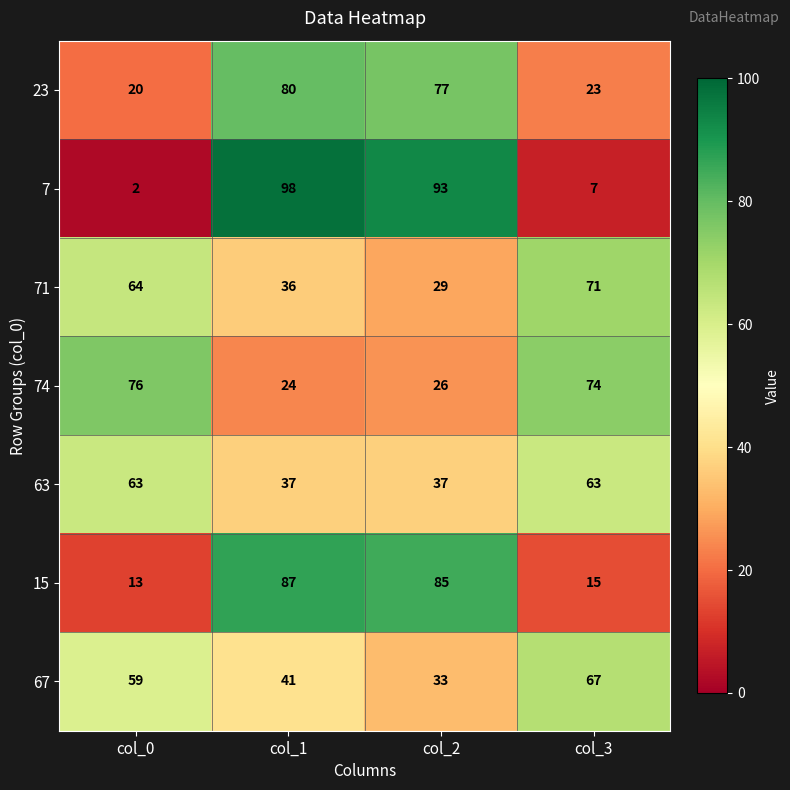

True or false: 71 has a value of 71 at col_3.

True